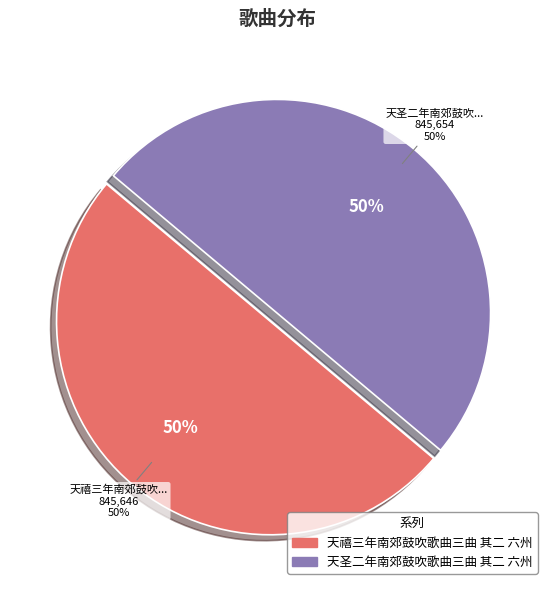

To the nearest percent, what is the combined percentage of 天圣二年南郊鼓吹歌曲三曲 其二 六州 and 天禧三年南郊鼓吹歌曲三曲 其二 六州?

100%